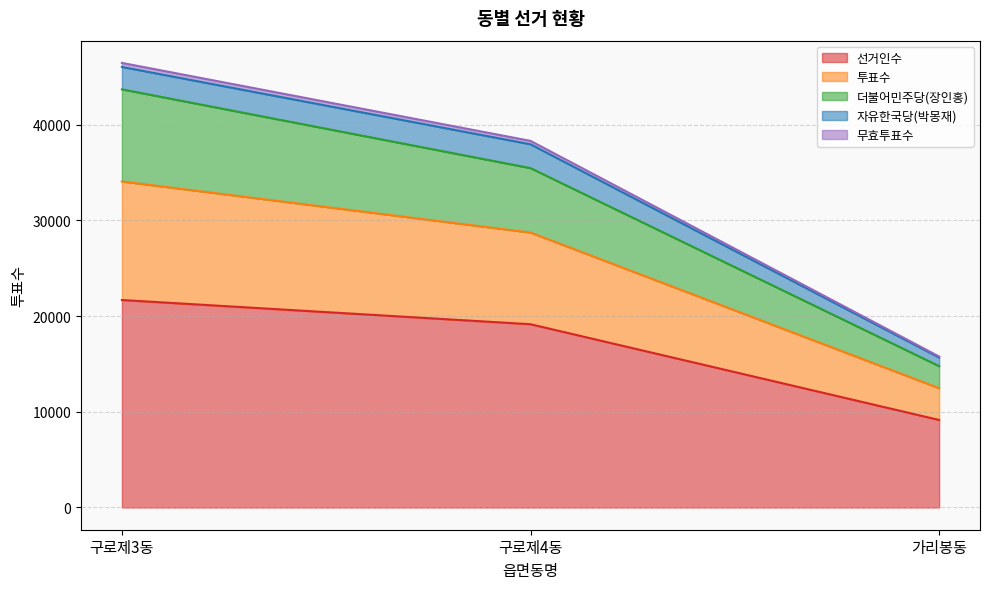

At which category is the sum across all series the highest?

구로제3동